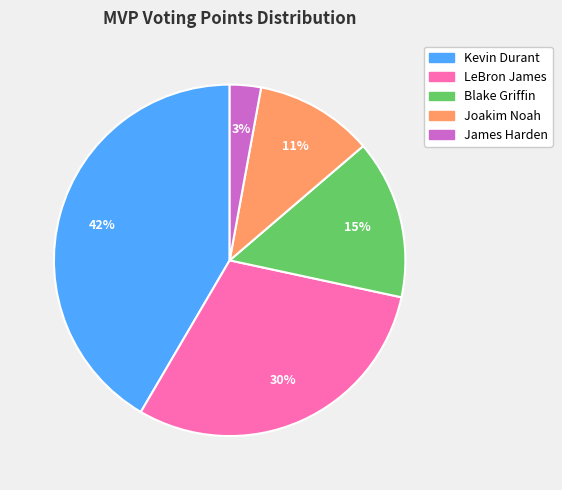

How many segments does this pie chart have?

5